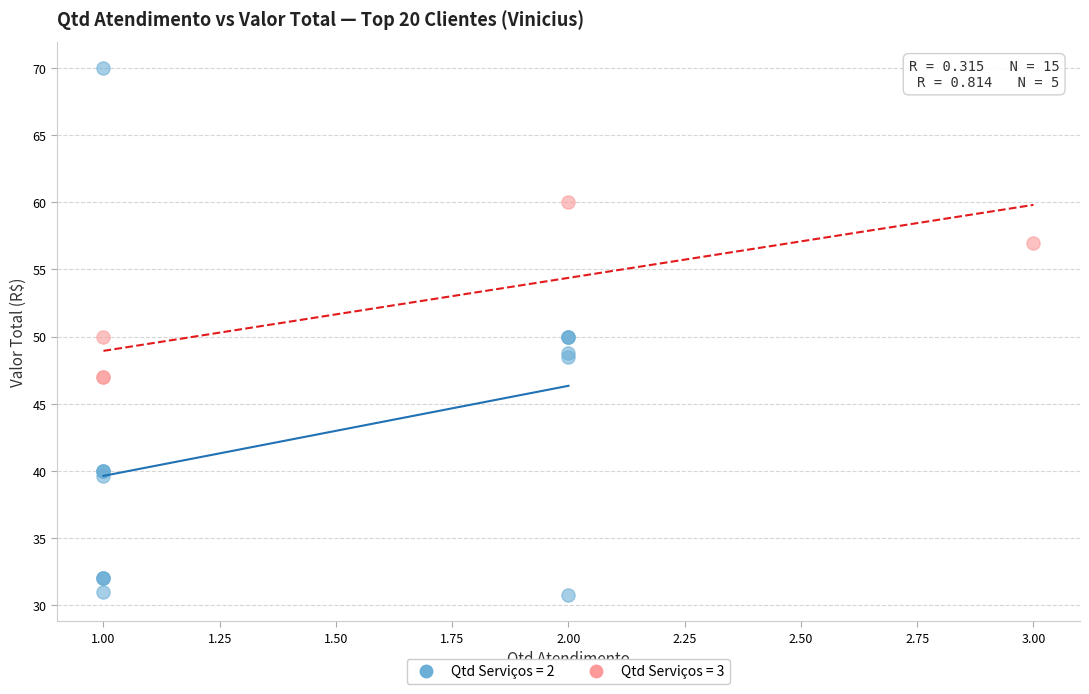

Which series contains the lowest Y value?

Qtd Serviços = 2